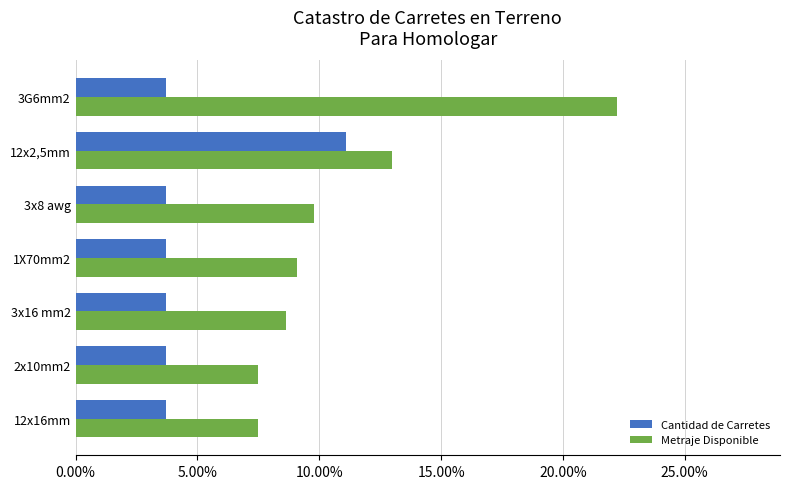

What are all the series names shown in the legend?

Cantidad de Carretes, Metraje Disponible